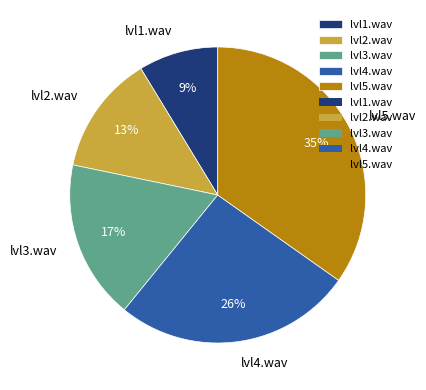

How many segments does this pie chart have?

5